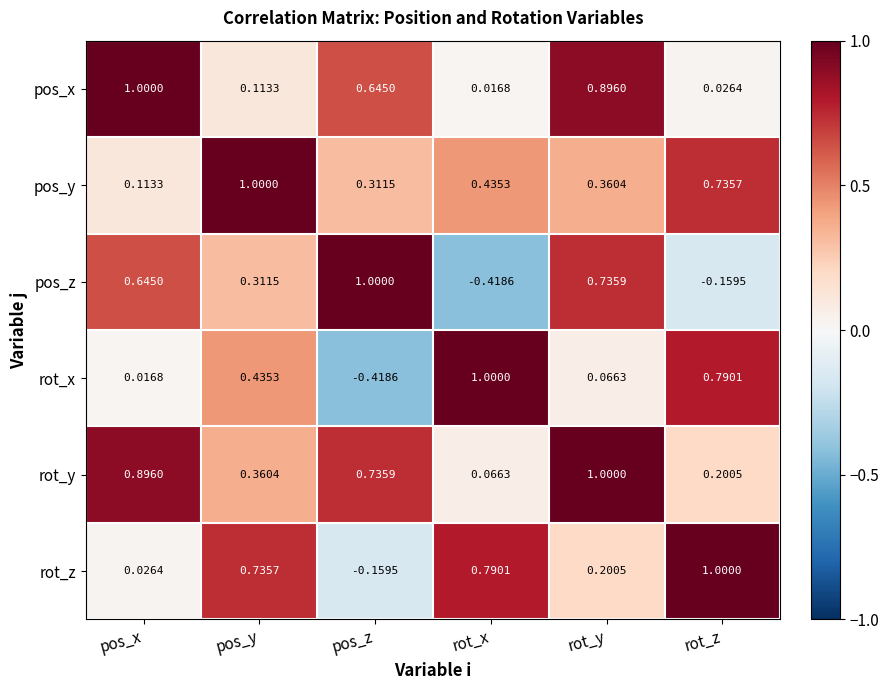

Which category has the lowest value in the rot_x series?

pos_z